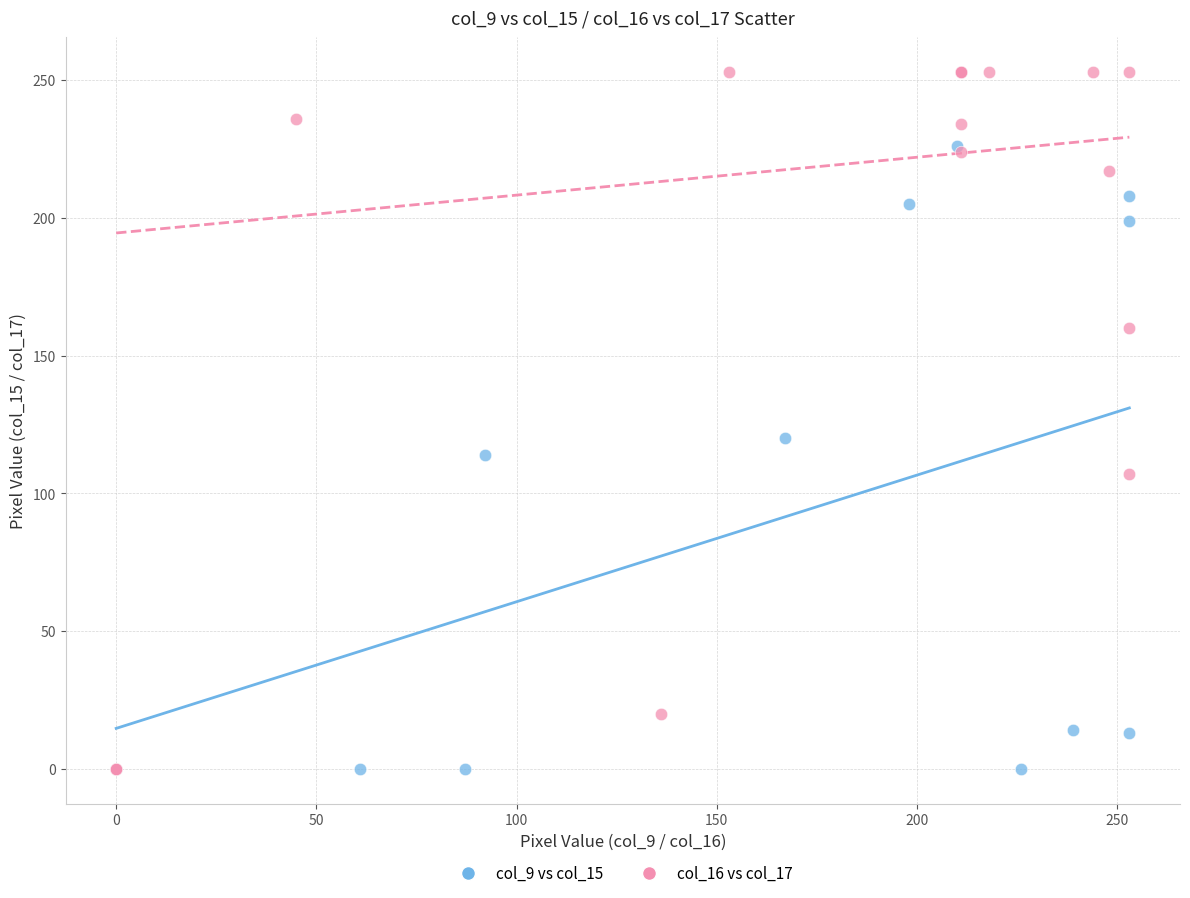

Which series contains the highest Y value?

col_16 vs col_17